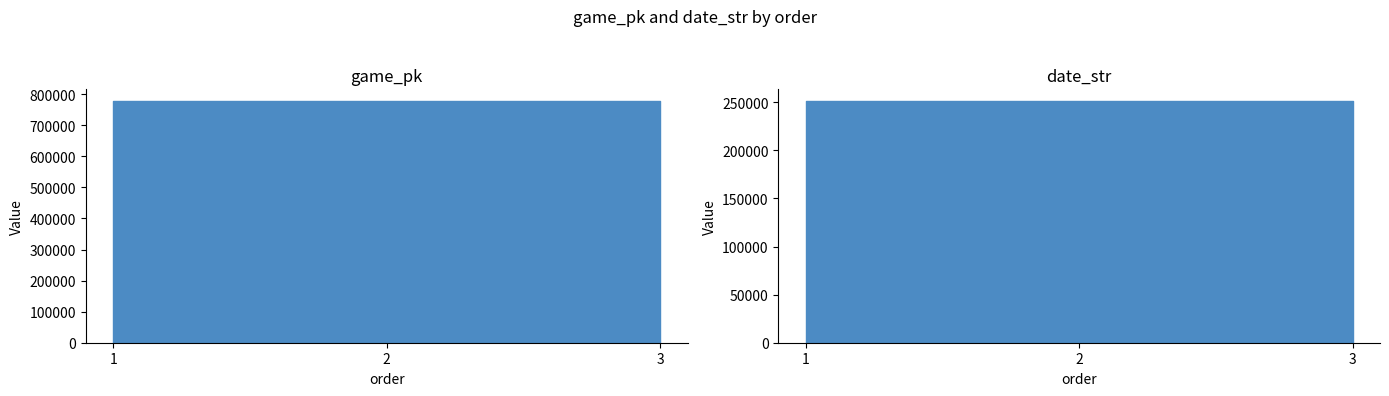

Rank the series by their average value, from highest to lowest.

game_pk, date_str